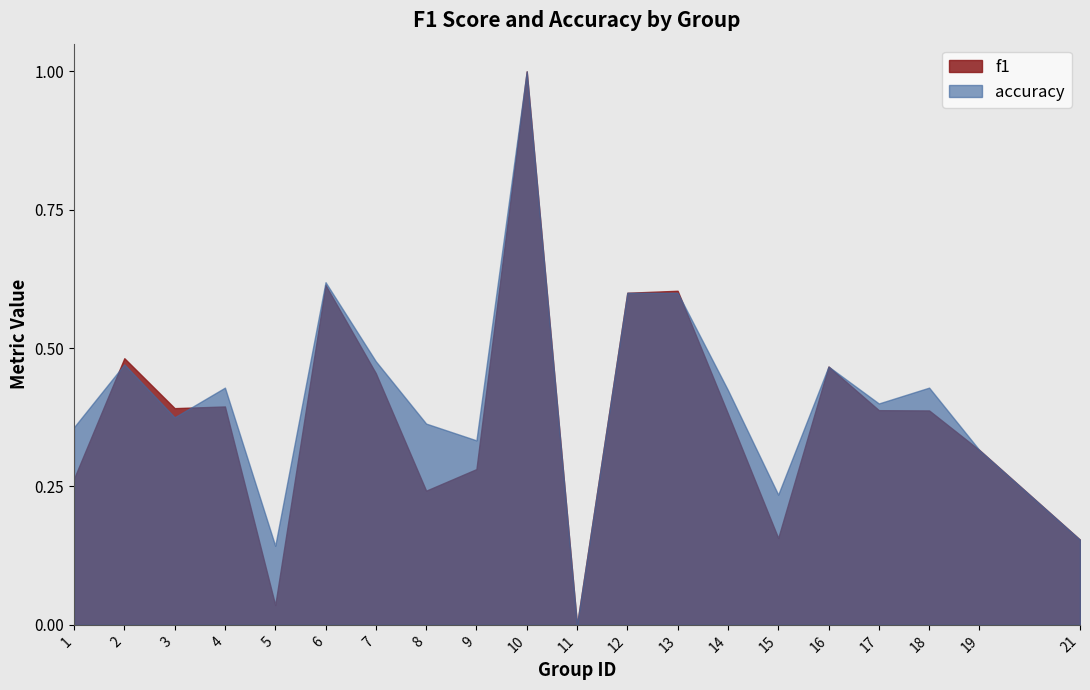

What is the total value across all series at 3?

0.8